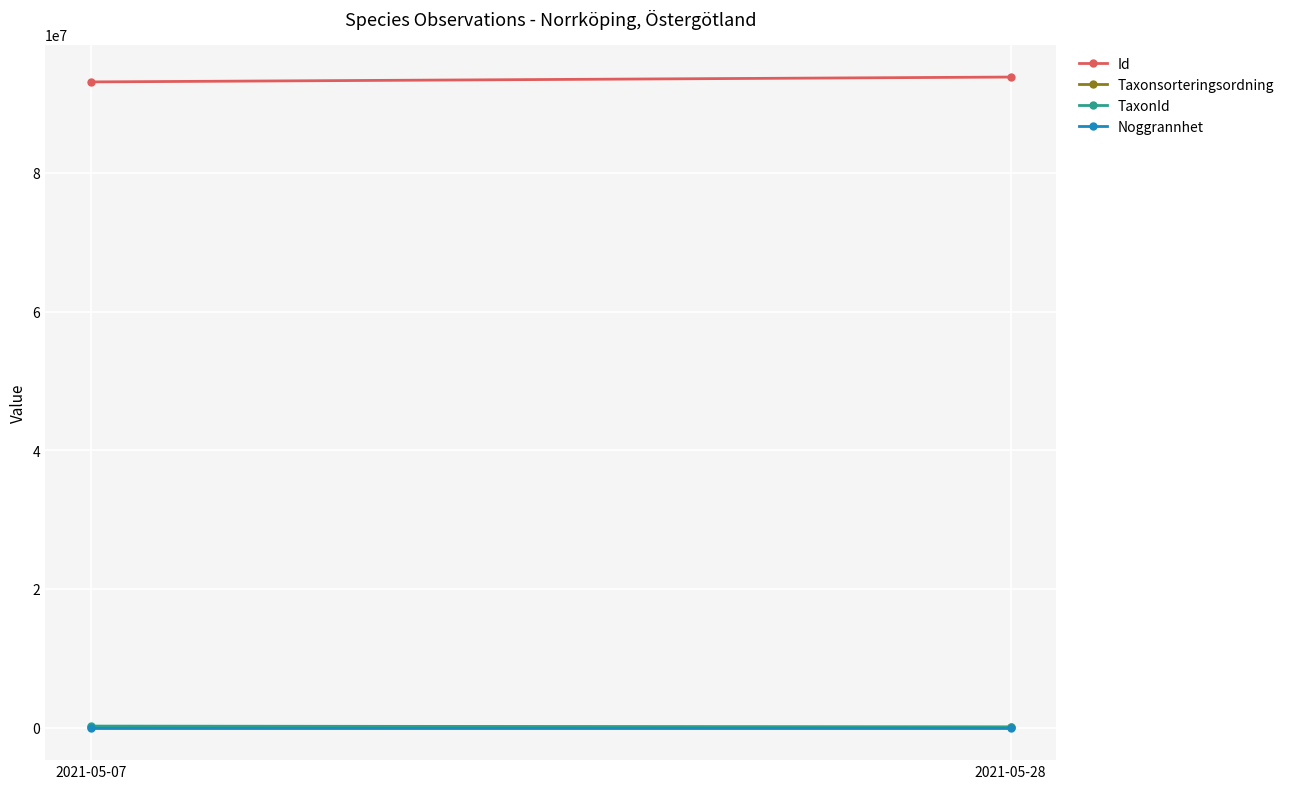

Count the number of categories in the chart.

2